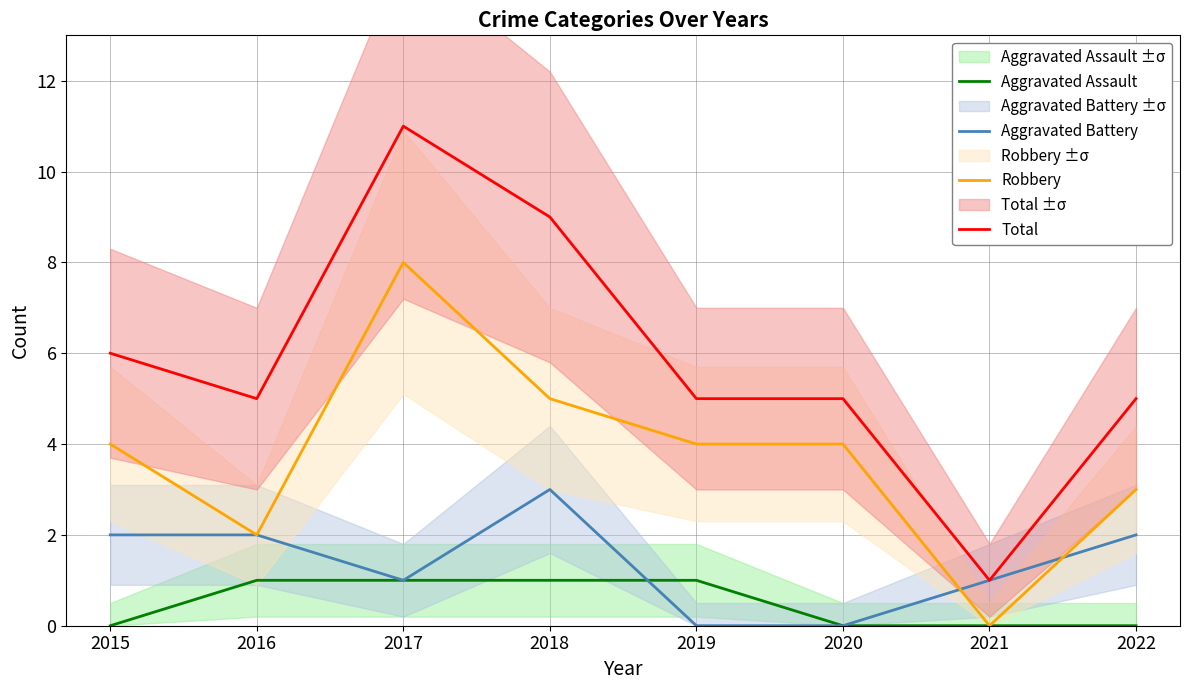

Count the Aggravated Assault values in the range 0 to 1.

8